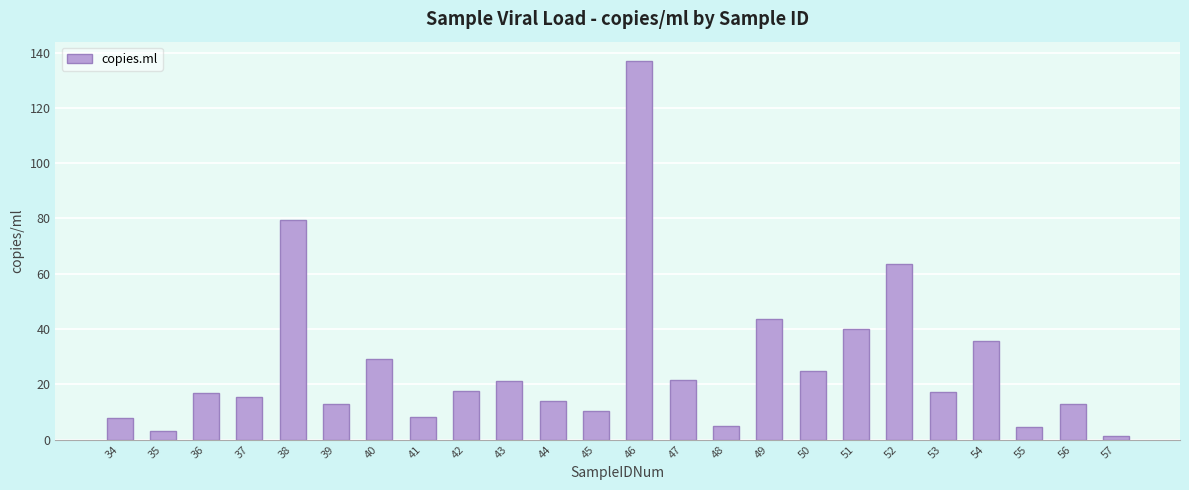

What is the value of the 8th bar from the left?

8.4